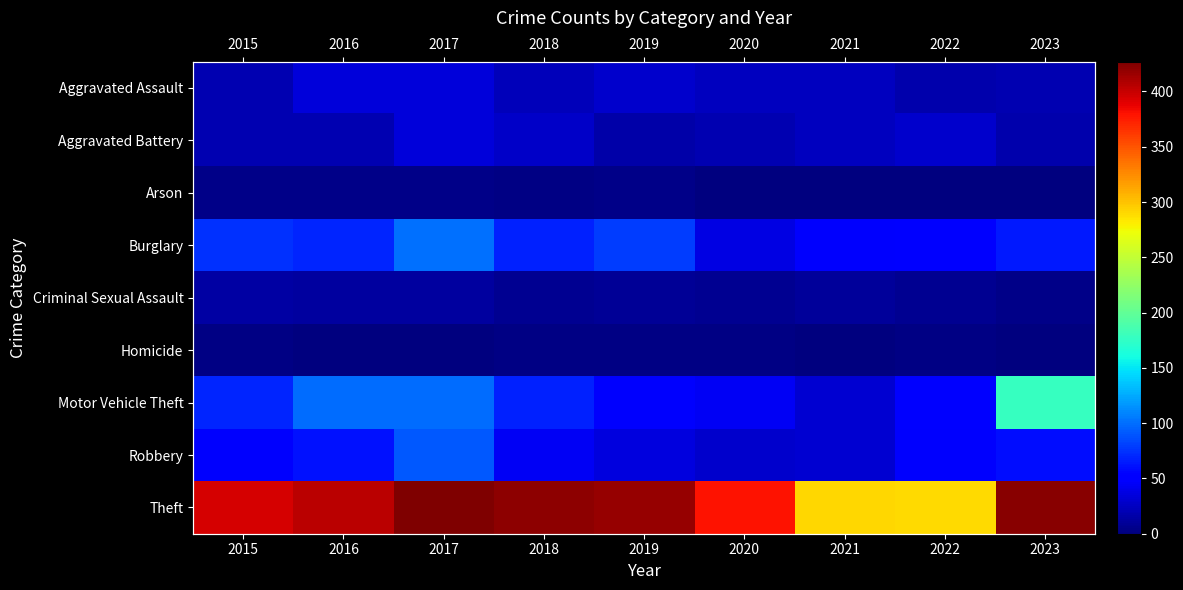

At which label does Arson reach its minimum?

2023